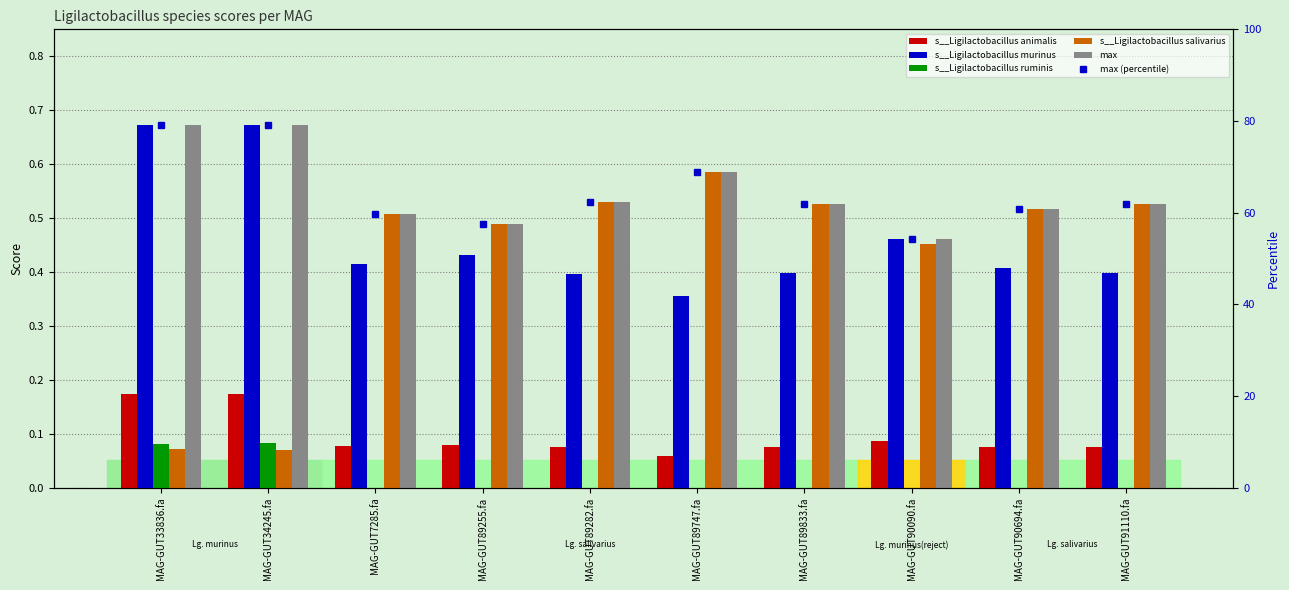

Where is max nearest to the value 0?

MAG-GUT90090.fa